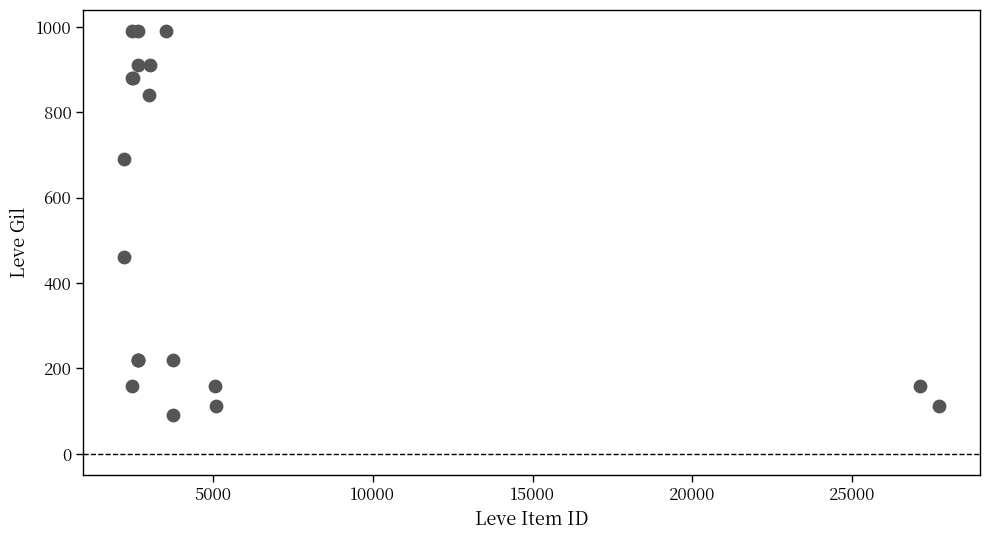

What Y value in the scatter plot is closest to 540?

460